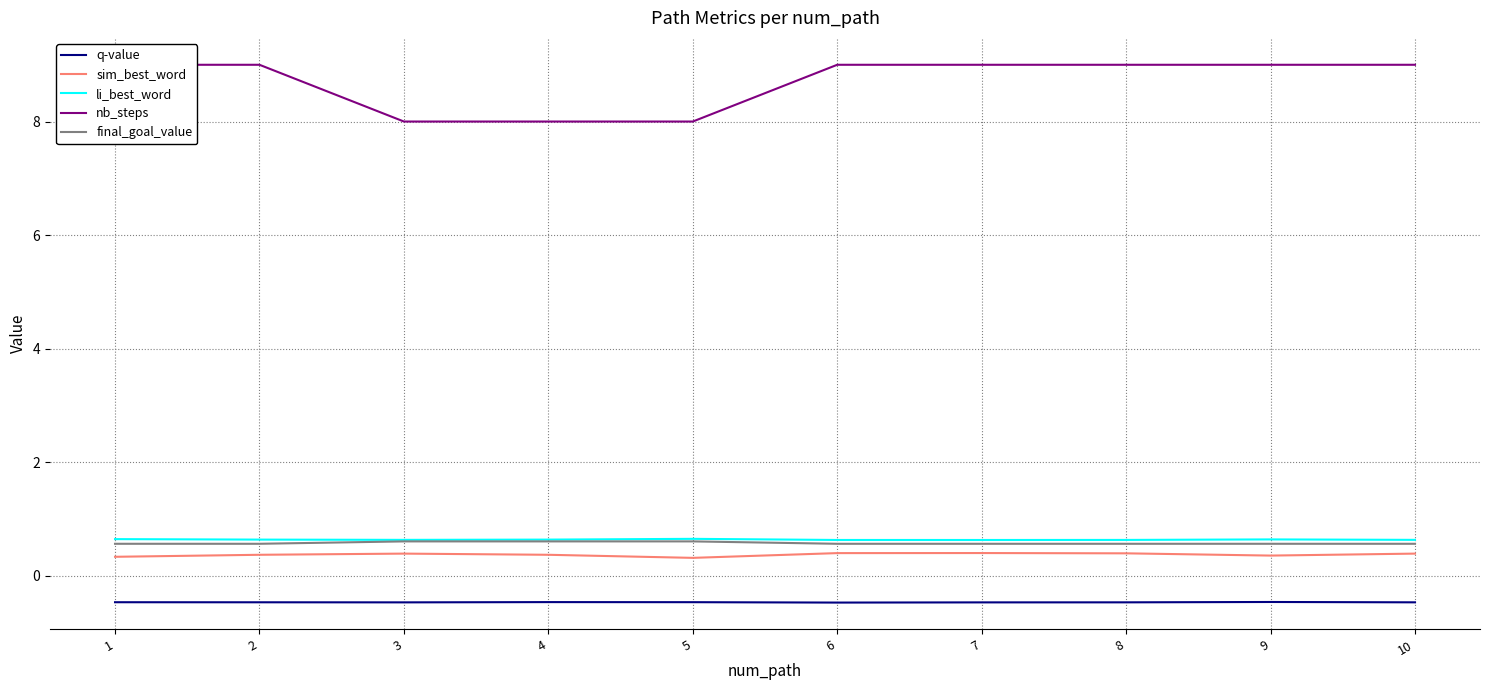

At how many categories does at least one series exceed 1?

10